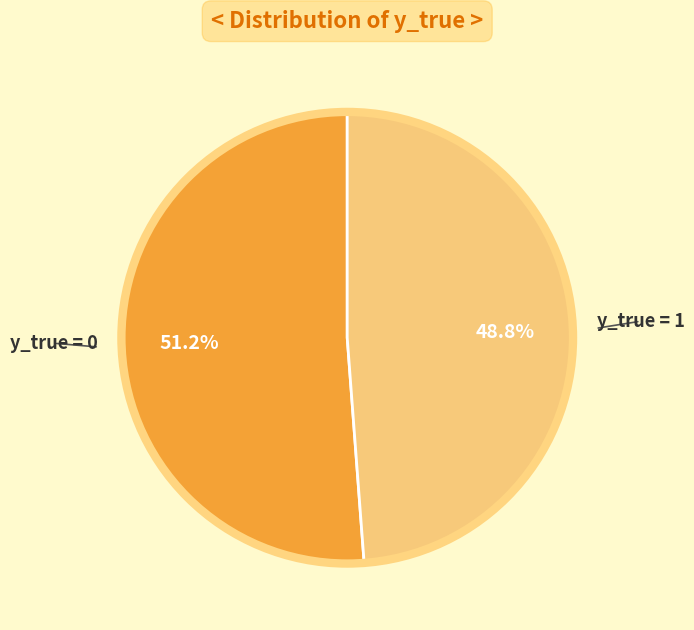

Is there a majority slice in this chart?

Yes